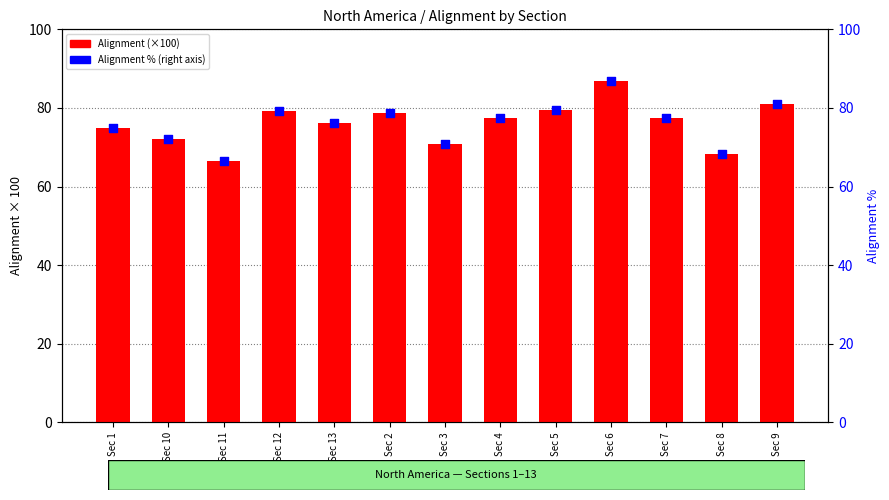

Which series reaches the maximum Y coordinate?

Alignment (x100)